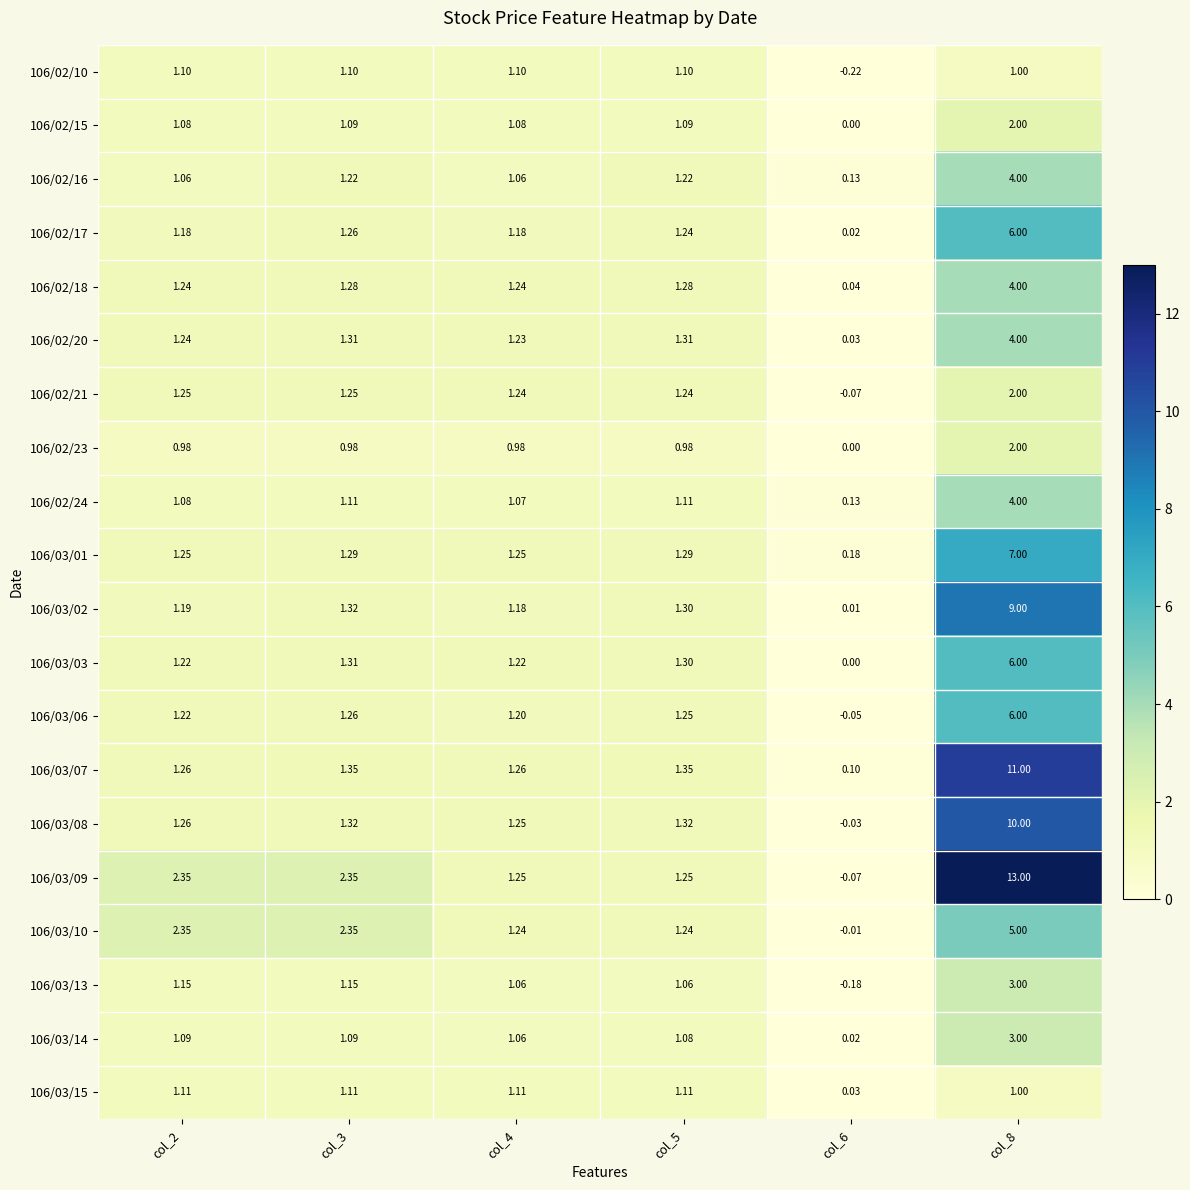

Is the value of 106/02/24 at col_8 greater than the value of 106/02/10 at col_4?

Yes